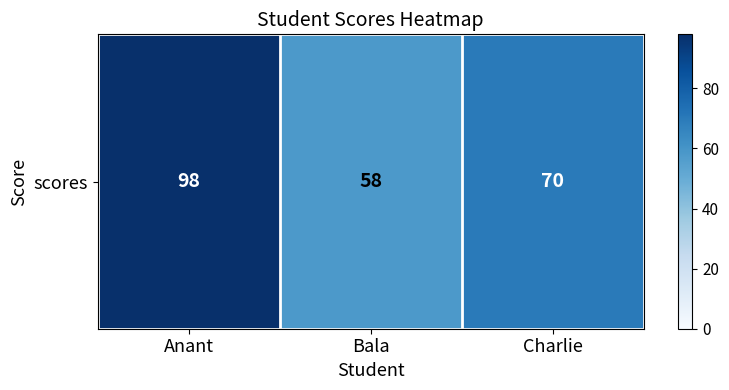

Rank the categories by value from highest to lowest.

Anant, Charlie, Bala